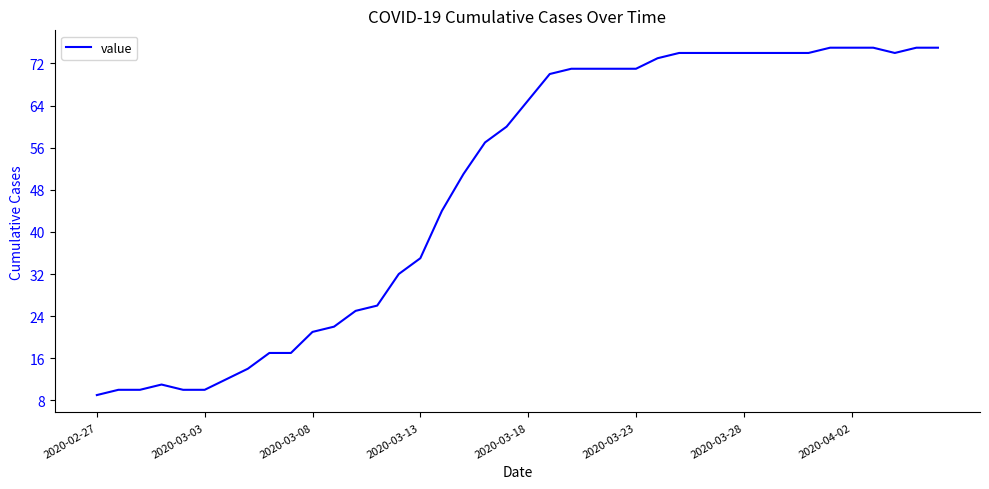

What is the smallest value displayed?

9